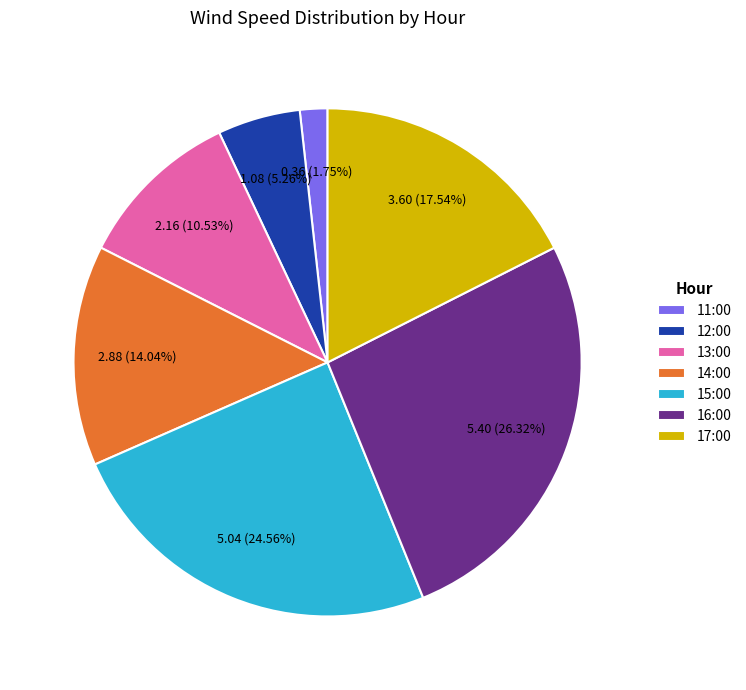

To the nearest percent, what is the difference between the largest and smallest slice percentages?

25%